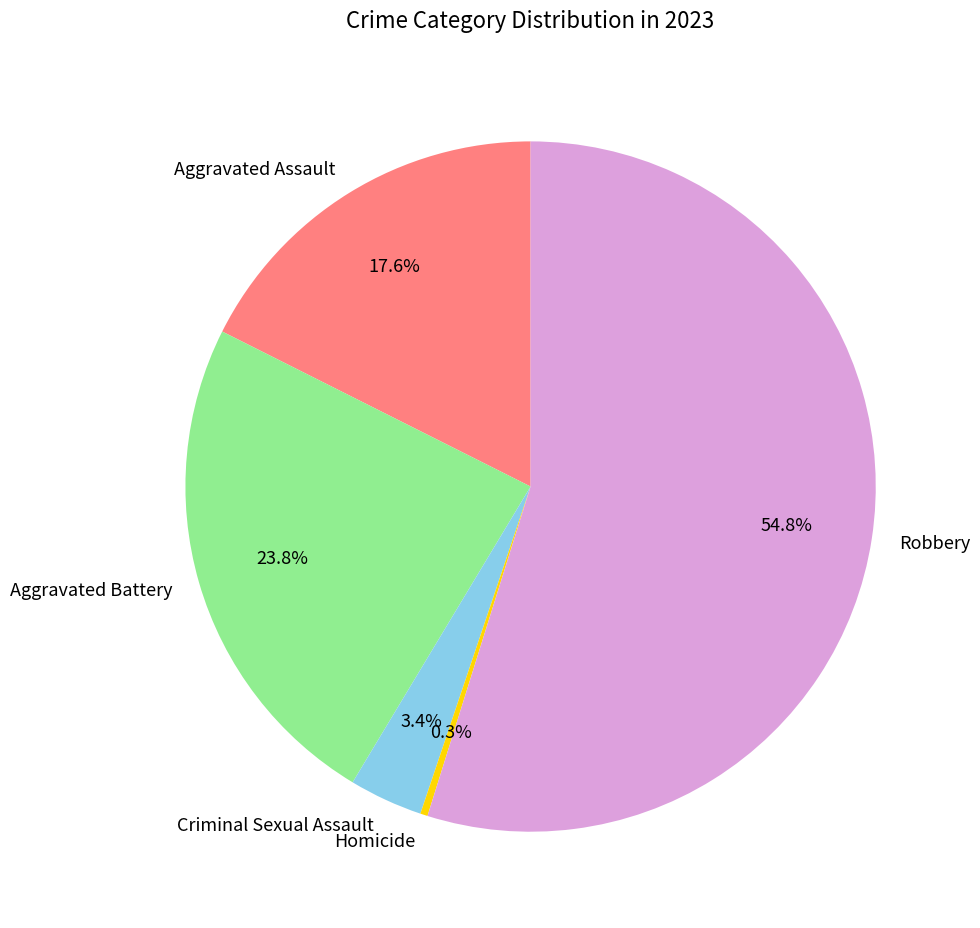

What is the majority slice?

Robbery